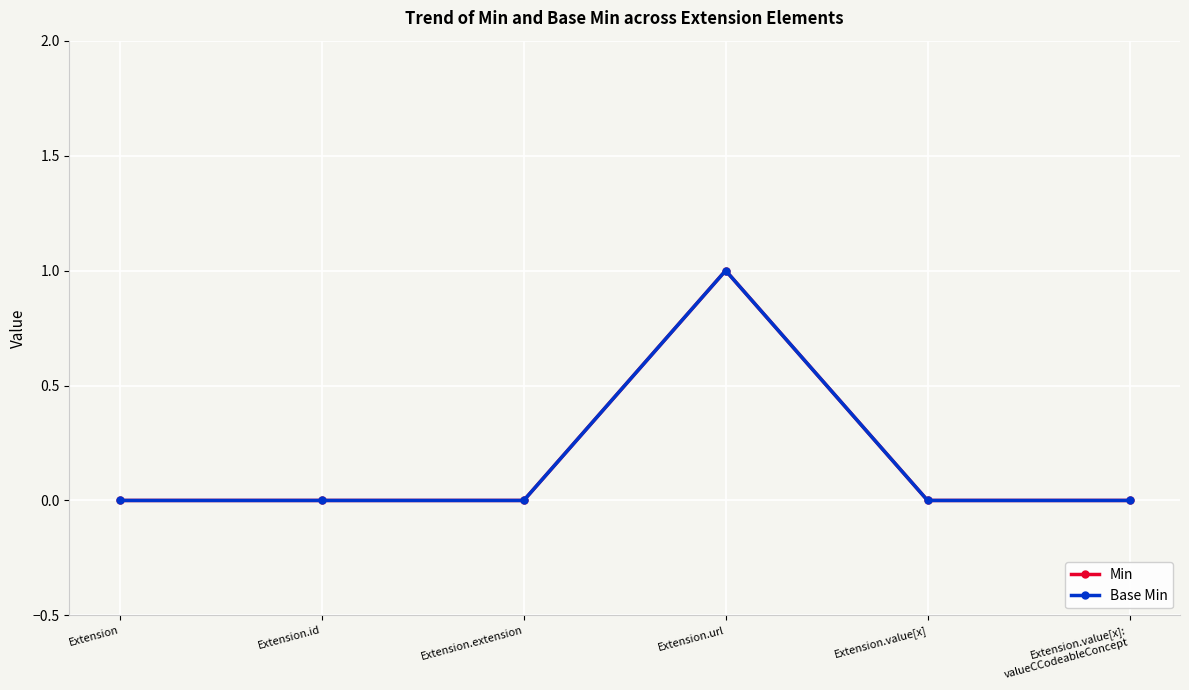

Which series has the largest total across all categories?

Min